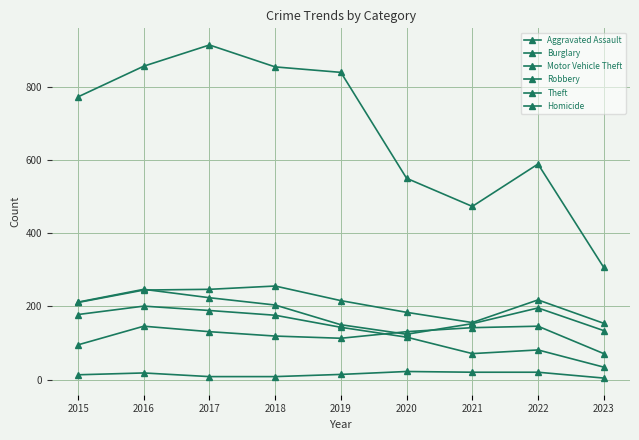

At which label is Theft closest to 611?

2022